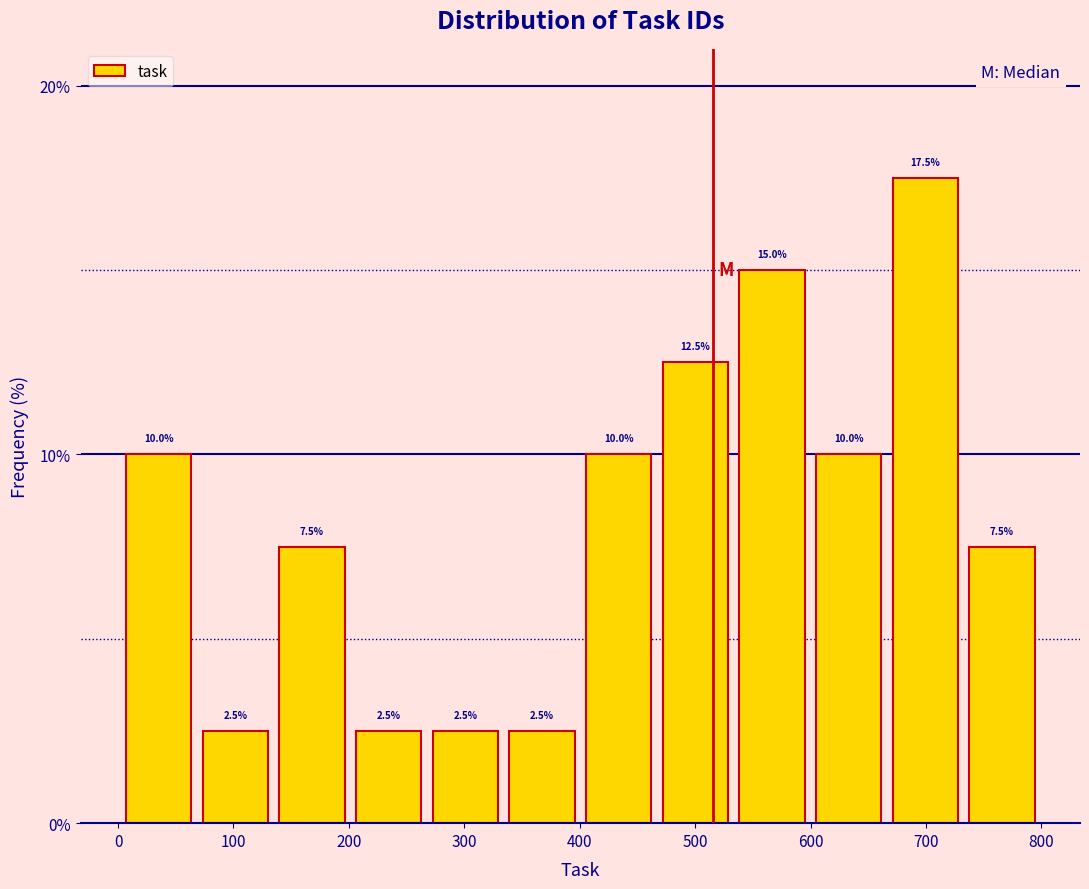

Reading left to right, list every bar in this chart as the range it spans on the x-axis followed by its height. The bar edges are not printed on the chart, so give them approximately, as read against the axis.

0 to 70: 10.0
70 to 130: 2.5
130 to 200: 7.5
200 to 270: 2.5
270 to 330: 2.5
330 to 400: 2.5
400 to 470: 10.0
470 to 530: 12.5
530 to 600: 15.0
600 to 670: 10.0
670 to 730: 17.5
730 to 800: 7.5